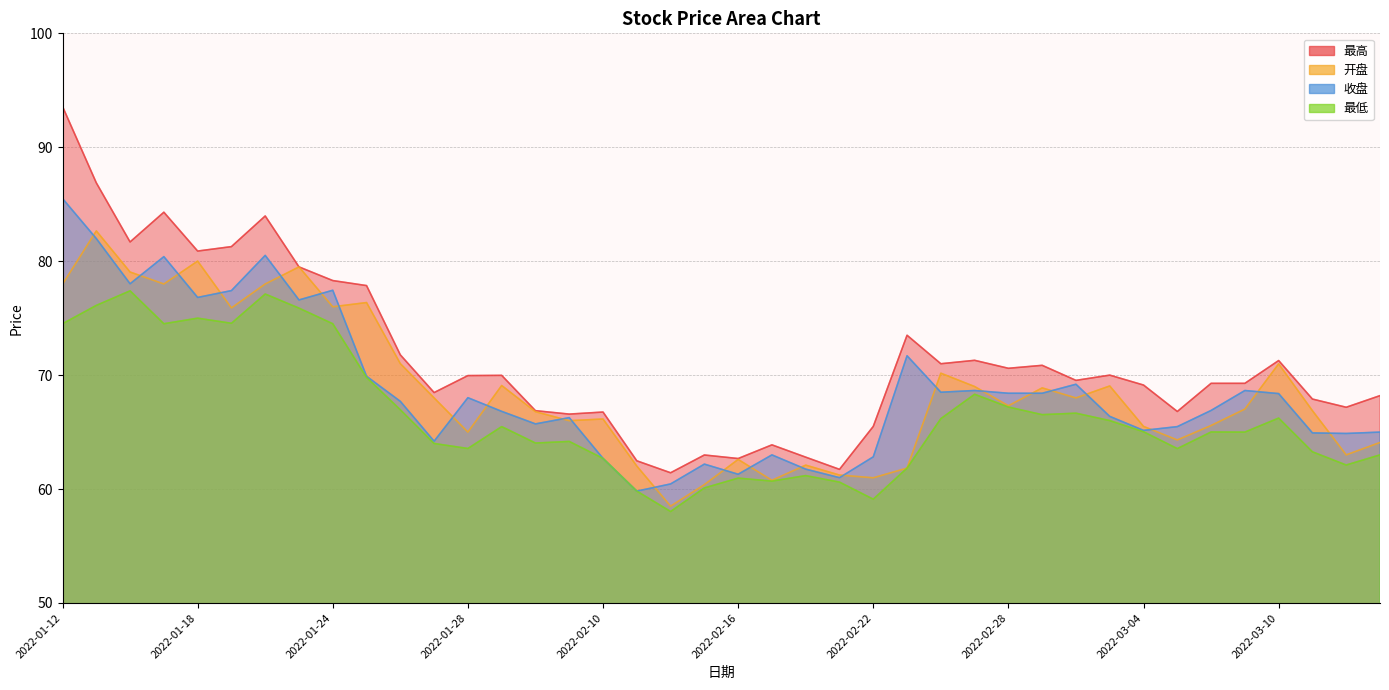

How many data points in 开盘 are less than 67?

19